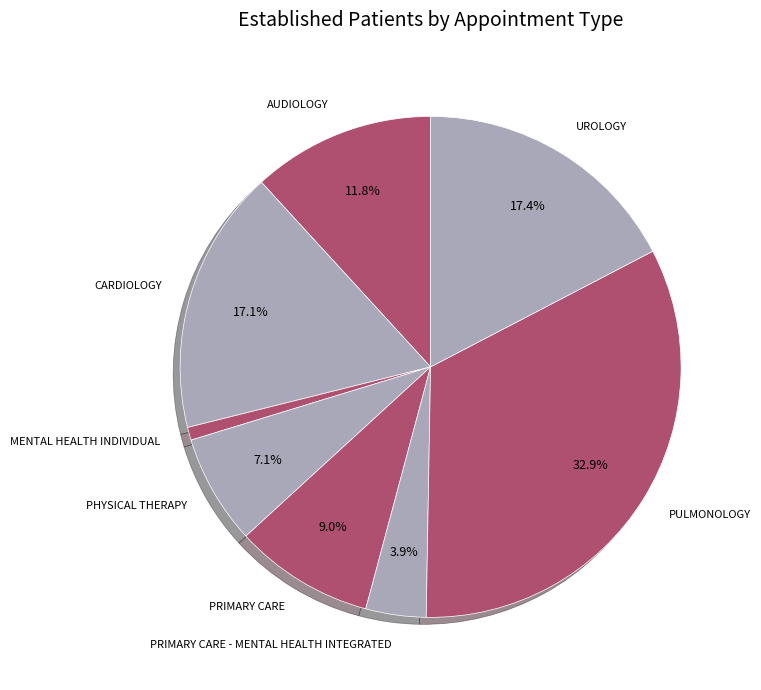

Which slice is the largest?

PULMONOLOGY